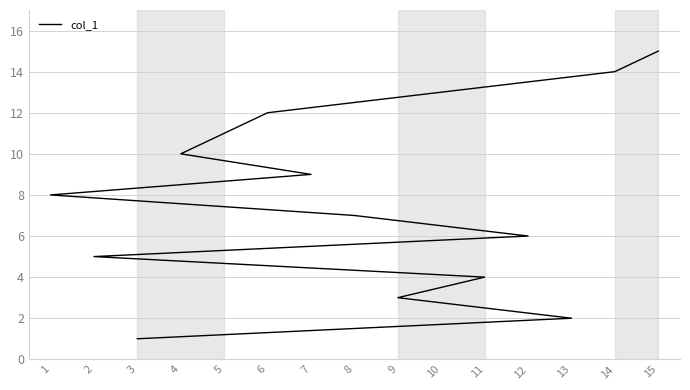

Reading left to right, transcribe all the data shown in this chart.

3=1	13=2	9=3	11=4	2=5	12=6	8=7	1=8	7=9	4=10	5=11	6=12	10=13	14=14	15=15